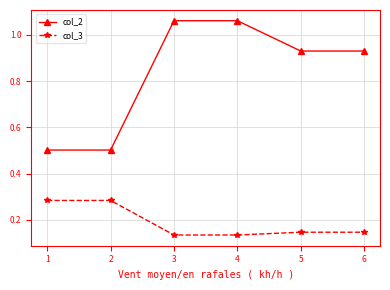

What is the total value across all series at 3?

1.2